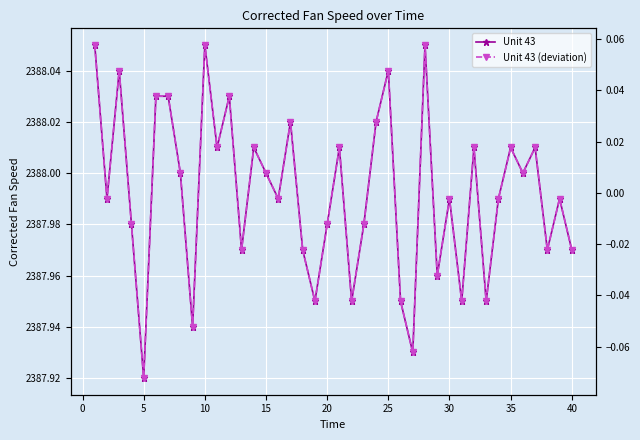

What is the total value across all series at 20?

2388.1